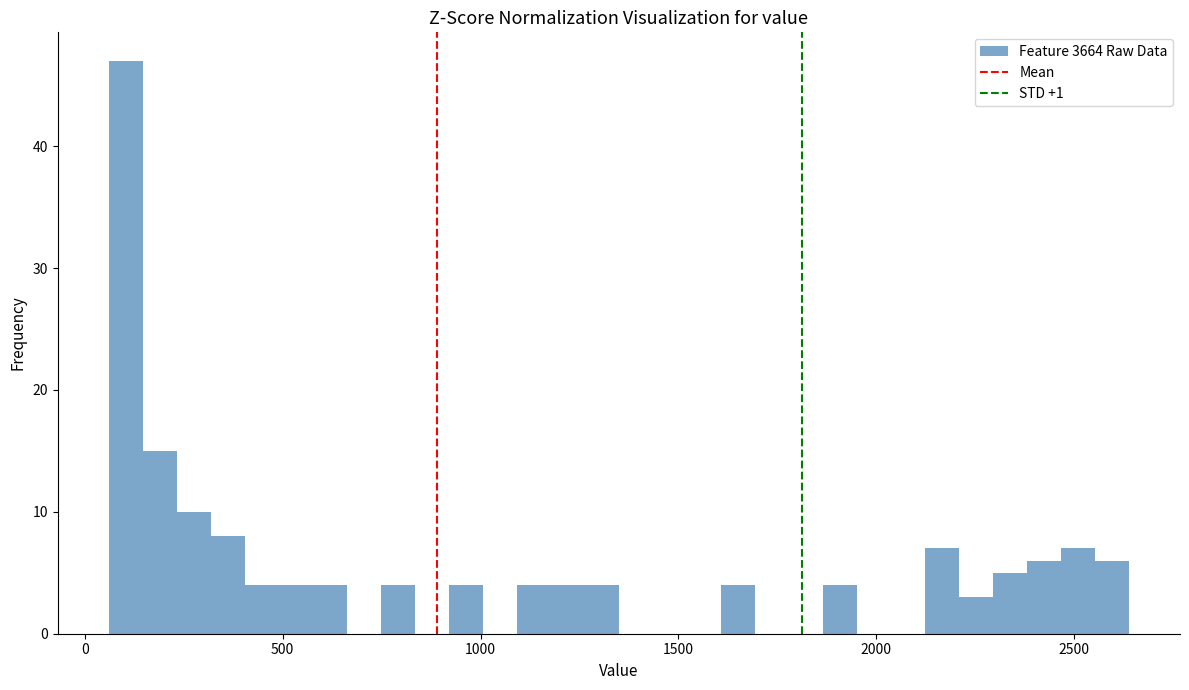

Read against the x-axis, roughly where is the centre of the tallest bar?

100